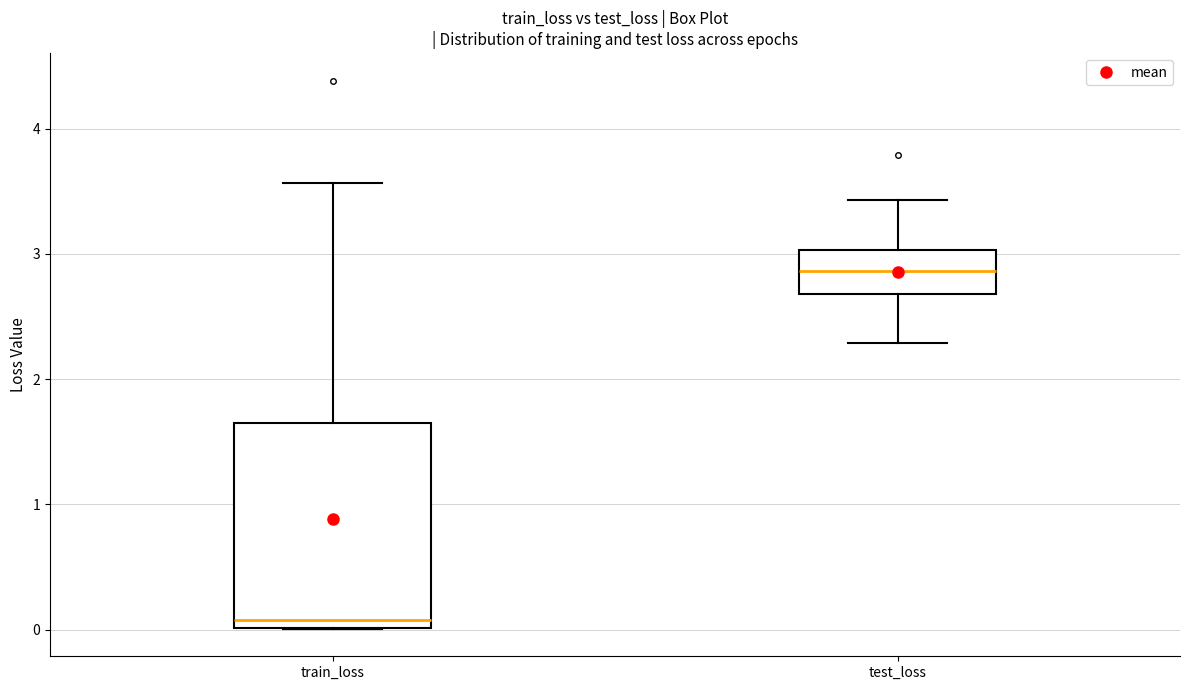

Reading left to right, transcribe this box plot: for each box, give where its median line is, the range the box spans, and where its two whiskers end, as read against the y-axis. The values are not printed on the chart, so give them approximately, as read against the axis.

train_loss: median 0.1, box 0.0 to 1.6, whiskers 0.0 to 3.6
test_loss: median 2.9, box 2.7 to 3.0, whiskers 2.3 to 3.4